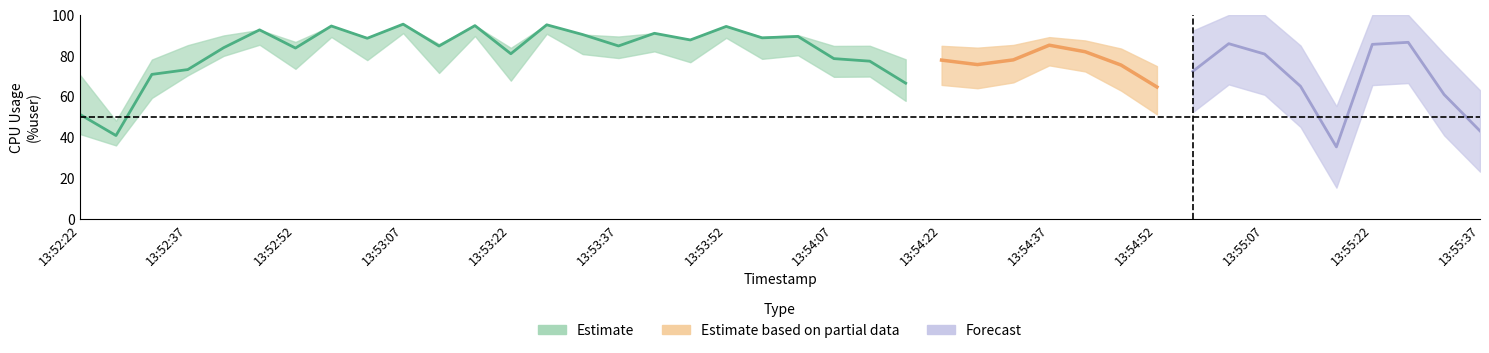

At how many categories does at least one series exceed 20?

40